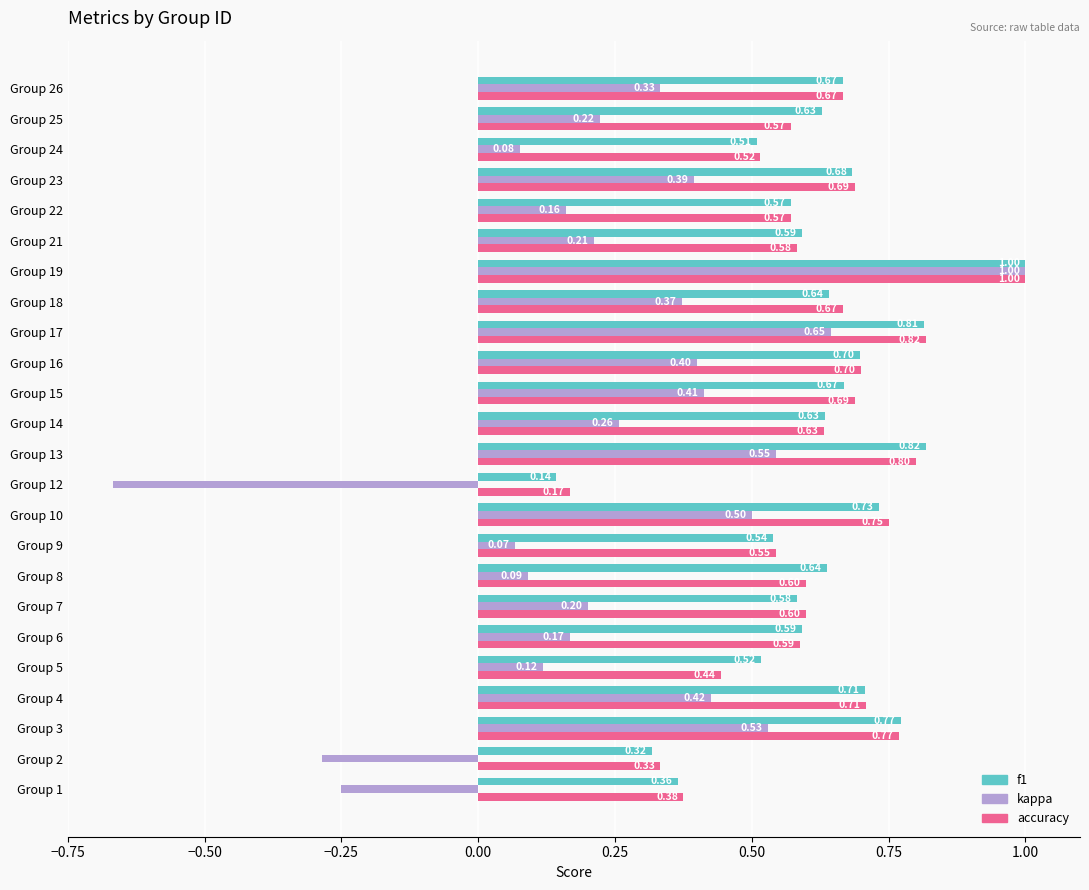

What is the total value across all series at Group 16?

1.8